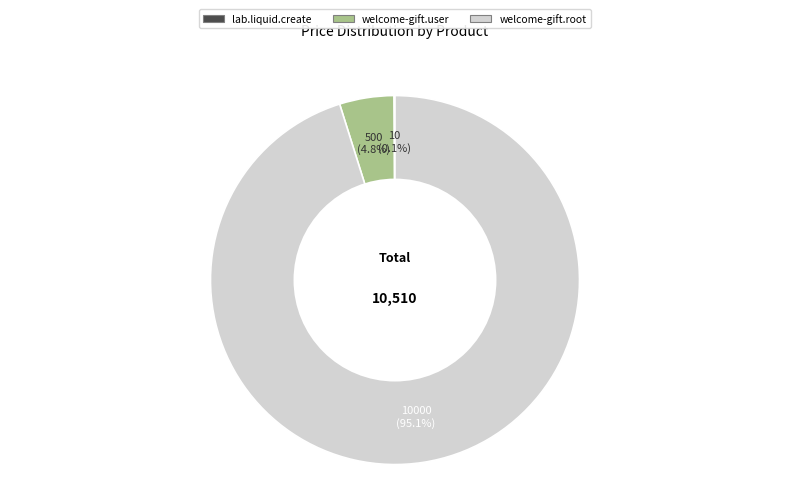

Which category has the biggest portion of the pie?

welcome-gift.root